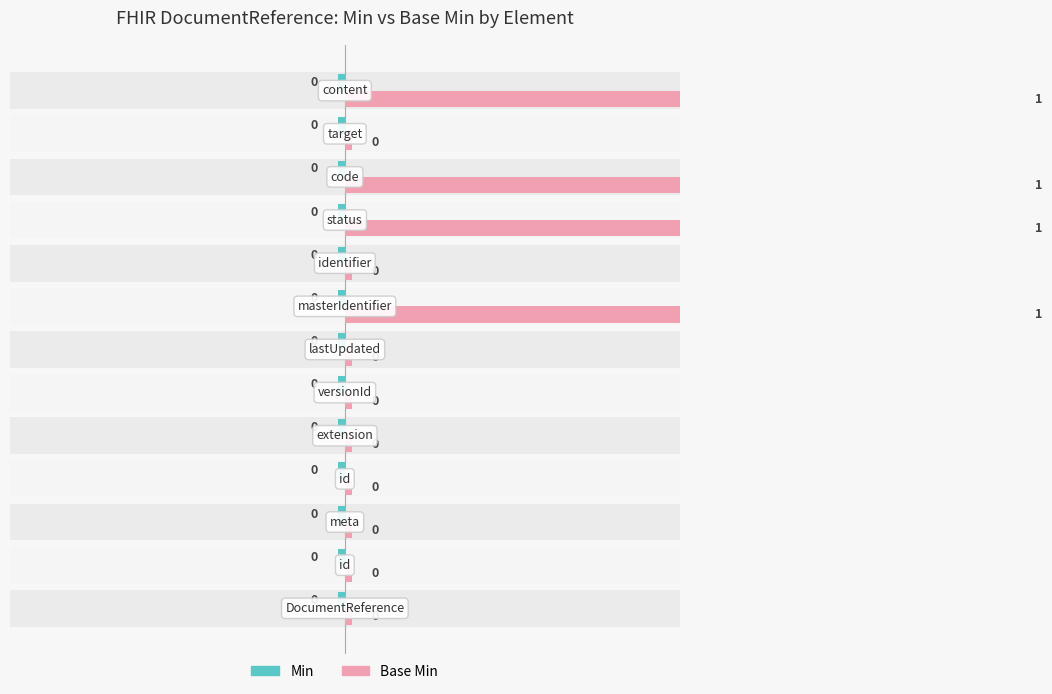

What are all the series names shown in the legend?

Min, Base Min